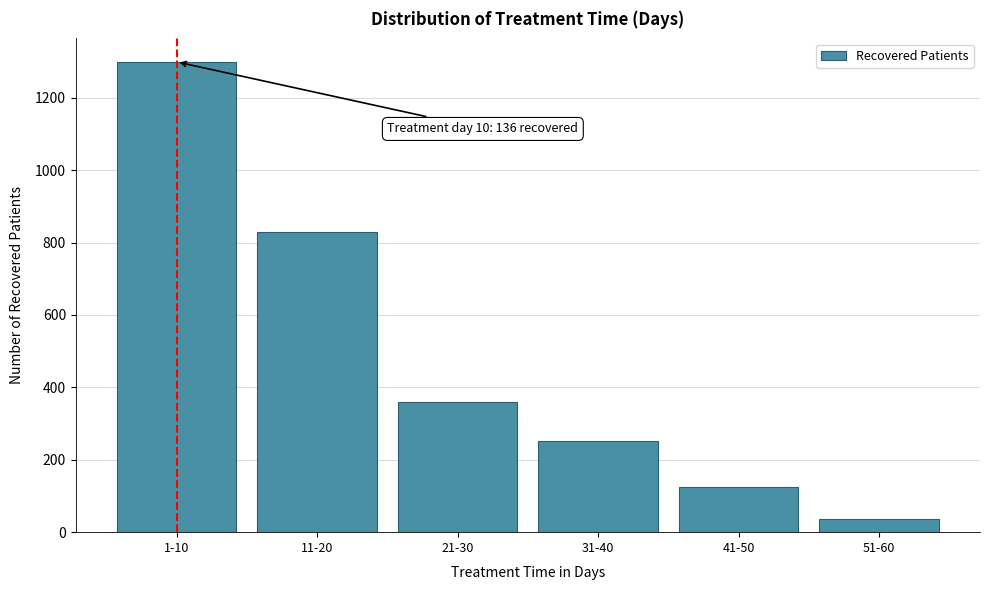

Reading left to right, list all the values displayed in this chart.

1299	829	360	253	124	35